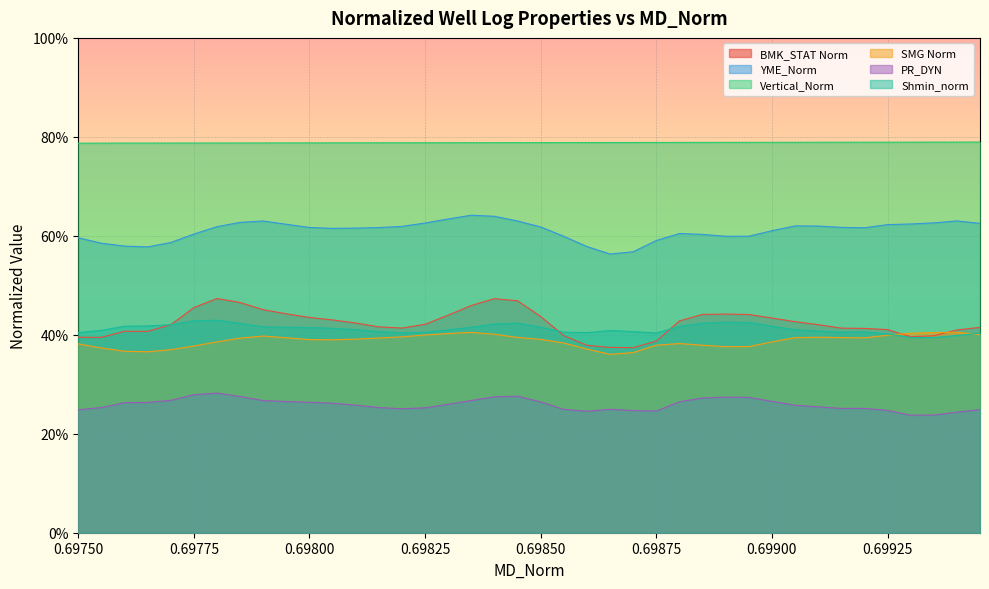

Reading left to right, transcribe all the data shown in this chart.

BMK_STAT Norm: 0.6975=0.4	0.69755=0.4	0.6976=0.4	0.69765=0.4	0.6977=0.4	0.69775=0.5	0.6978=0.5	0.69785=0.5	0.6979=0.5	0.69795=0.4	0.698=0.4	0.69805=0.4	0.6981=0.4	0.69815=0.4	0.6982=0.4	0.69825=0.4	0.6983=0.4	0.69835=0.5	0.6984=0.5	0.69845=0.5	0.6985=0.4	0.69855=0.4	0.6986=0.4	0.69865=0.4	0.6987=0.4	0.69875=0.4	0.6988=0.4	0.69885=0.4	0.6989=0.4	0.69895=0.4	0.699=0.4	0.69905=0.4	0.6991=0.4	0.69915=0.4	0.6992=0.4	0.69925=0.4	0.6993=0.4	0.69935=0.4	0.6994=0.4	0.69945=0.4
YME_Norm: 0.6975=0.6	0.69755=0.6	0.6976=0.6	0.69765=0.6	0.6977=0.6	0.69775=0.6	0.6978=0.6	0.69785=0.6	0.6979=0.6	0.69795=0.6	0.698=0.6	0.69805=0.6	0.6981=0.6	0.69815=0.6	0.6982=0.6	0.69825=0.6	0.6983=0.6	0.69835=0.6	0.6984=0.6	0.69845=0.6	0.6985=0.6	0.69855=0.6	0.6986=0.6	0.69865=0.6	0.6987=0.6	0.69875=0.6	0.6988=0.6	0.69885=0.6	0.6989=0.6	0.69895=0.6	0.699=0.6	0.69905=0.6	0.6991=0.6	0.69915=0.6	0.6992=0.6	0.69925=0.6	0.6993=0.6	0.69935=0.6	0.6994=0.6	0.69945=0.6
Vertical_Norm: 0.6975=0.8	0.69755=0.8	0.6976=0.8	0.69765=0.8	0.6977=0.8	0.69775=0.8	0.6978=0.8	0.69785=0.8	0.6979=0.8	0.69795=0.8	0.698=0.8	0.69805=0.8	0.6981=0.8	0.69815=0.8	0.6982=0.8	0.69825=0.8	0.6983=0.8	0.69835=0.8	0.6984=0.8	0.69845=0.8	0.6985=0.8	0.69855=0.8	0.6986=0.8	0.69865=0.8	0.6987=0.8	0.69875=0.8	0.6988=0.8	0.69885=0.8	0.6989=0.8	0.69895=0.8	0.699=0.8	0.69905=0.8	0.6991=0.8	0.69915=0.8	0.6992=0.8	0.69925=0.8	0.6993=0.8	0.69935=0.8	0.6994=0.8	0.69945=0.8
SMG Norm: 0.6975=0.4	0.69755=0.4	0.6976=0.4	0.69765=0.4	0.6977=0.4	0.69775=0.4	0.6978=0.4	0.69785=0.4	0.6979=0.4	0.69795=0.4	0.698=0.4	0.69805=0.4	0.6981=0.4	0.69815=0.4	0.6982=0.4	0.69825=0.4	0.6983=0.4	0.69835=0.4	0.6984=0.4	0.69845=0.4	0.6985=0.4	0.69855=0.4	0.6986=0.4	0.69865=0.4	0.6987=0.4	0.69875=0.4	0.6988=0.4	0.69885=0.4	0.6989=0.4	0.69895=0.4	0.699=0.4	0.69905=0.4	0.6991=0.4	0.69915=0.4	0.6992=0.4	0.69925=0.4	0.6993=0.4	0.69935=0.4	0.6994=0.4	0.69945=0.4
PR_DYN: 0.6975=0.2	0.69755=0.3	0.6976=0.3	0.69765=0.3	0.6977=0.3	0.69775=0.3	0.6978=0.3	0.69785=0.3	0.6979=0.3	0.69795=0.3	0.698=0.3	0.69805=0.3	0.6981=0.3	0.69815=0.3	0.6982=0.3	0.69825=0.3	0.6983=0.3	0.69835=0.3	0.6984=0.3	0.69845=0.3	0.6985=0.3	0.69855=0.2	0.6986=0.2	0.69865=0.2	0.6987=0.2	0.69875=0.2	0.6988=0.3	0.69885=0.3	0.6989=0.3	0.69895=0.3	0.699=0.3	0.69905=0.3	0.6991=0.3	0.69915=0.3	0.6992=0.3	0.69925=0.2	0.6993=0.2	0.69935=0.2	0.6994=0.2	0.69945=0.2
Shmin_norm: 0.6975=0.4	0.69755=0.4	0.6976=0.4	0.69765=0.4	0.6977=0.4	0.69775=0.4	0.6978=0.4	0.69785=0.4	0.6979=0.4	0.69795=0.4	0.698=0.4	0.69805=0.4	0.6981=0.4	0.69815=0.4	0.6982=0.4	0.69825=0.4	0.6983=0.4	0.69835=0.4	0.6984=0.4	0.69845=0.4	0.6985=0.4	0.69855=0.4	0.6986=0.4	0.69865=0.4	0.6987=0.4	0.69875=0.4	0.6988=0.4	0.69885=0.4	0.6989=0.4	0.69895=0.4	0.699=0.4	0.69905=0.4	0.6991=0.4	0.69915=0.4	0.6992=0.4	0.69925=0.4	0.6993=0.4	0.69935=0.4	0.6994=0.4	0.69945=0.4